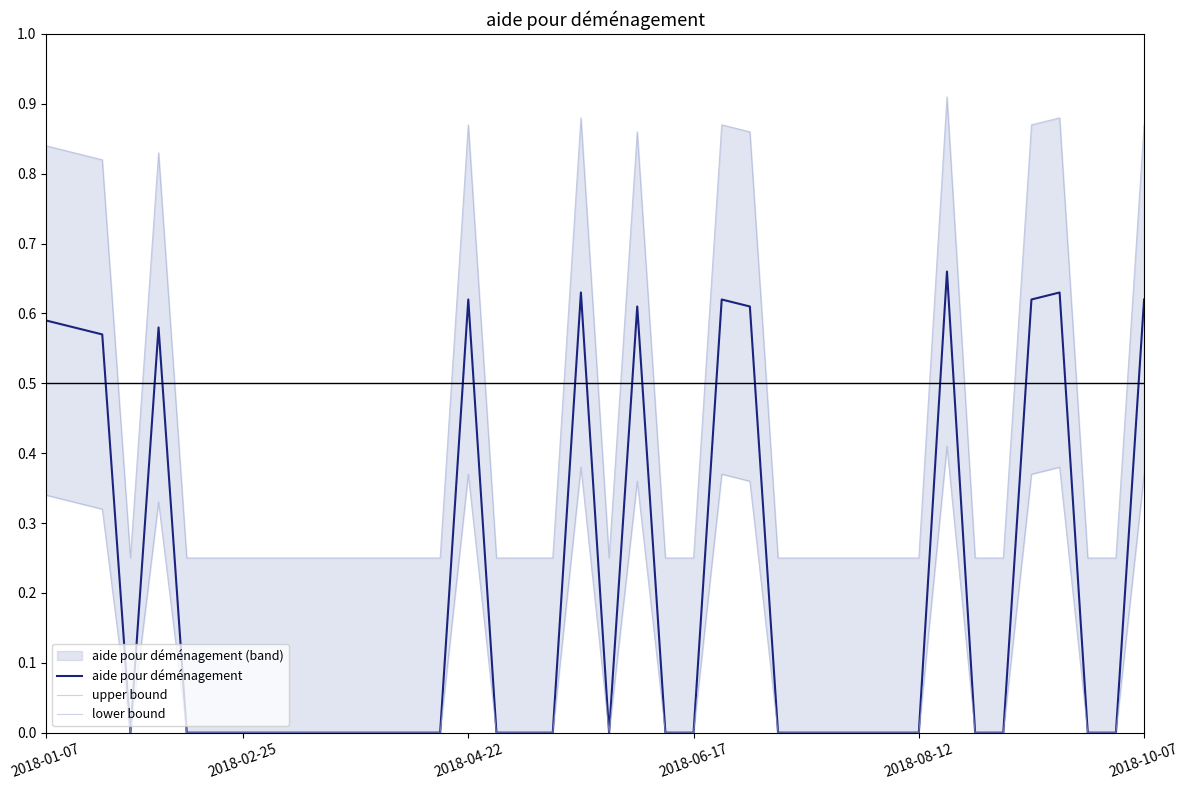

Reading left to right, transcribe all the data shown in this chart.

aide pour déménagement: 0.6	0.6	0.6	0.0	0.6	0.0	0.0	0.0	0.0	0.0	0.0	0.0	0.0	0.0	0.0	0.6	0.0	0.0	0.0	0.6	0.0	0.6	0.0	0.0	0.6	0.6	0.0	0.0	0.0	0.0	0.0	0.0	0.7	0.0	0.0	0.6	0.6	0.0	0.0	0.6
upper bound: 0.8	0.8	0.8	0.2	0.8	0.2	0.2	0.2	0.2	0.2	0.2	0.2	0.2	0.2	0.2	0.9	0.2	0.2	0.2	0.9	0.2	0.9	0.2	0.2	0.9	0.9	0.2	0.2	0.2	0.2	0.2	0.2	0.9	0.2	0.2	0.9	0.9	0.2	0.2	0.9
lower bound: 0.3	0.3	0.3	0.0	0.3	0.0	0.0	0.0	0.0	0.0	0.0	0.0	0.0	0.0	0.0	0.4	0.0	0.0	0.0	0.4	0.0	0.4	0.0	0.0	0.4	0.4	0.0	0.0	0.0	0.0	0.0	0.0	0.4	0.0	0.0	0.4	0.4	0.0	0.0	0.4